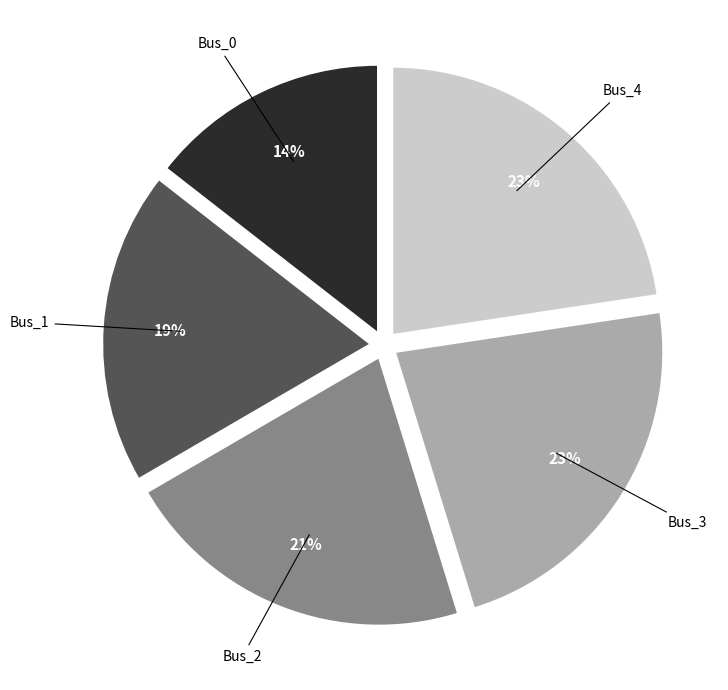

Do Bus_3 and Bus_2 together represent more than half of the pie?

No